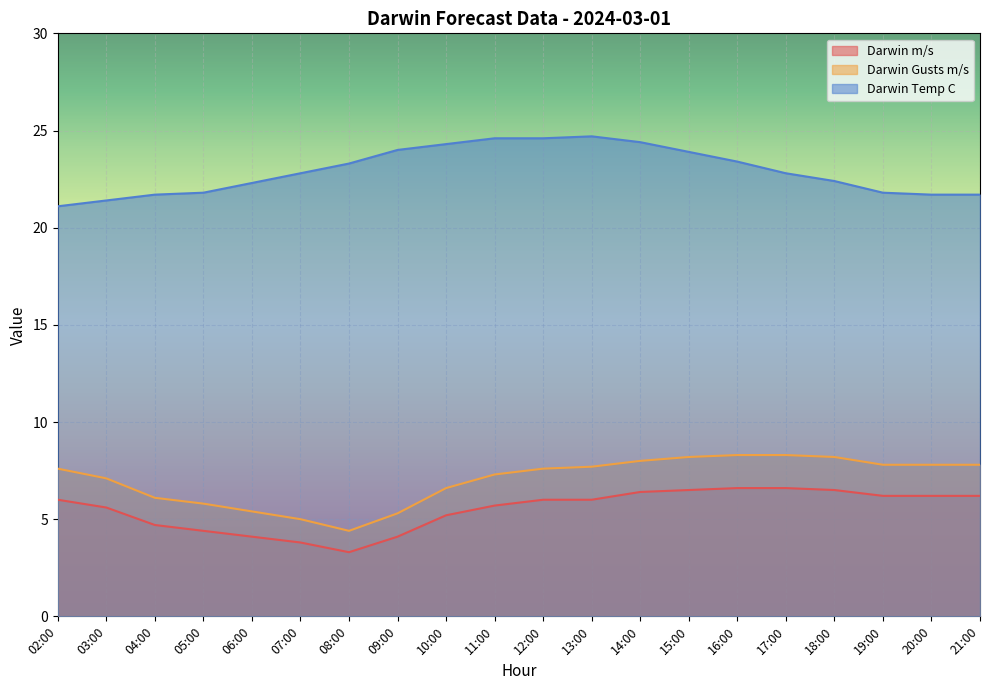

What position from the left is 16:00?

15